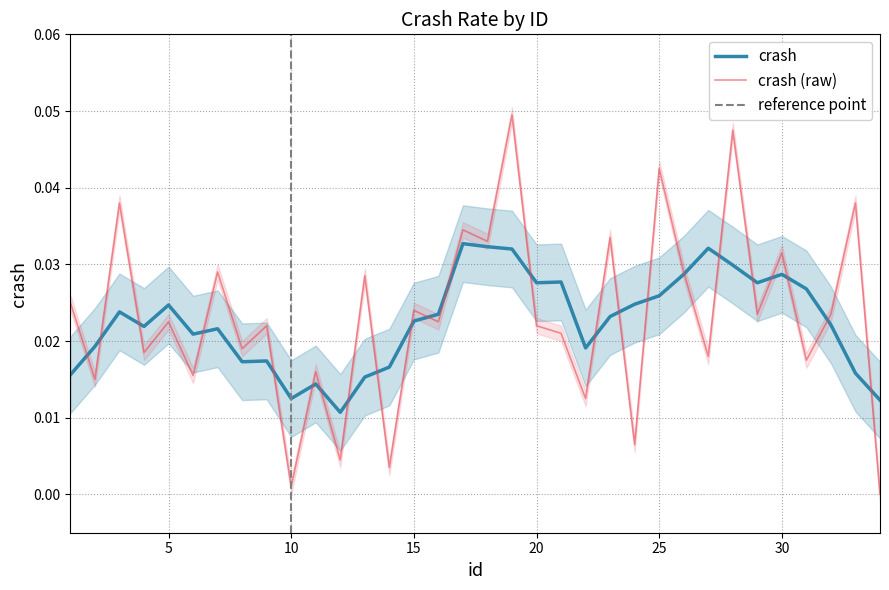

Count the number of categories in the chart.

34